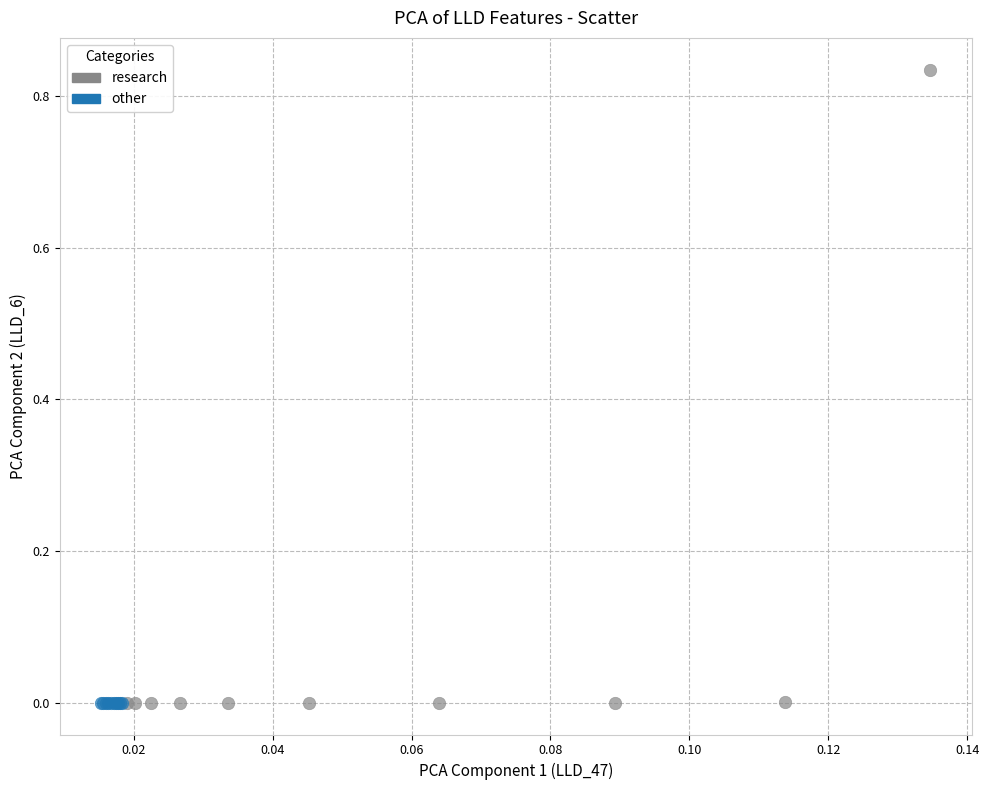

Which series has the widest spread of Y values?

research